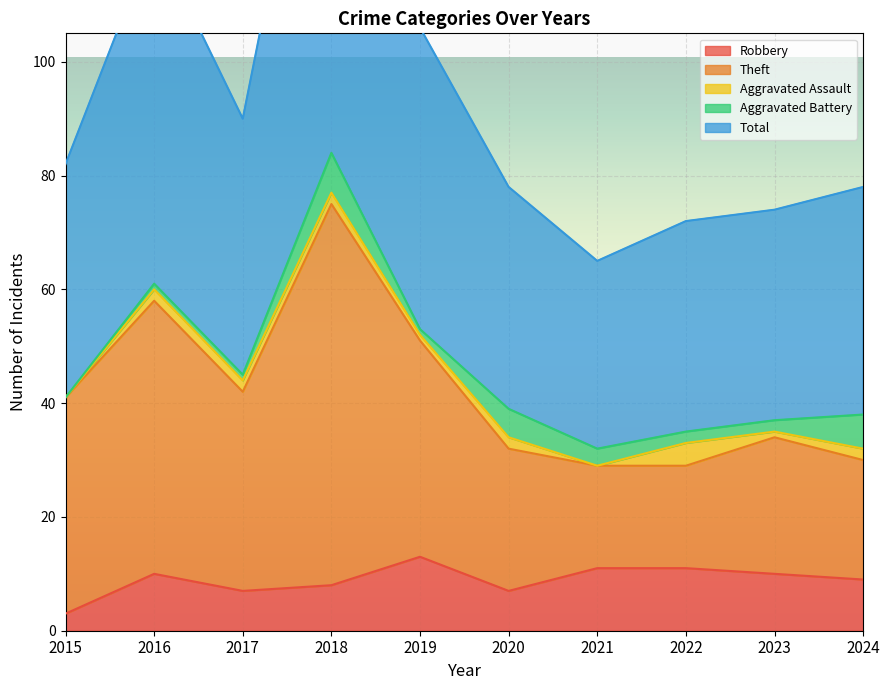

True or false: Robbery and Total intersect in this chart.

False